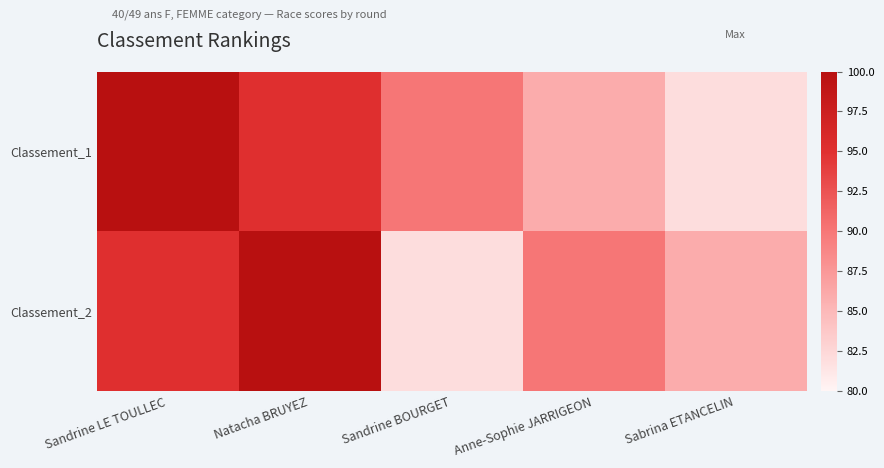

Which has a higher value, Sabrina ETANCELIN or Sandrine LE TOULLEC?

Sandrine LE TOULLEC